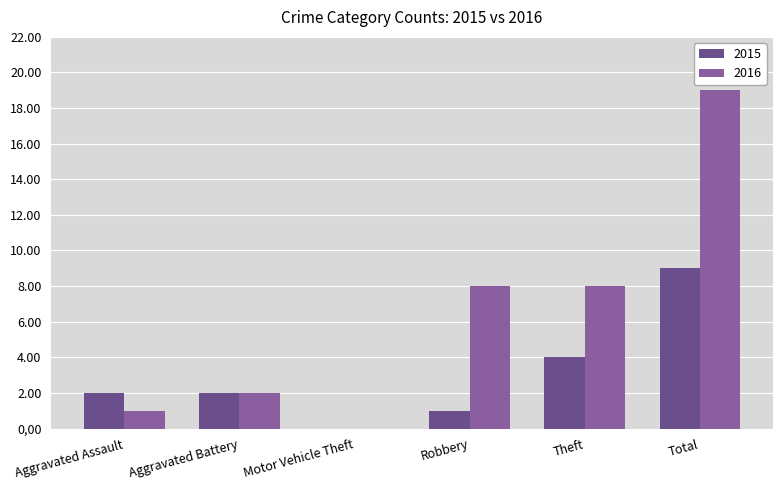

What is the average value of the 2016 series?

6